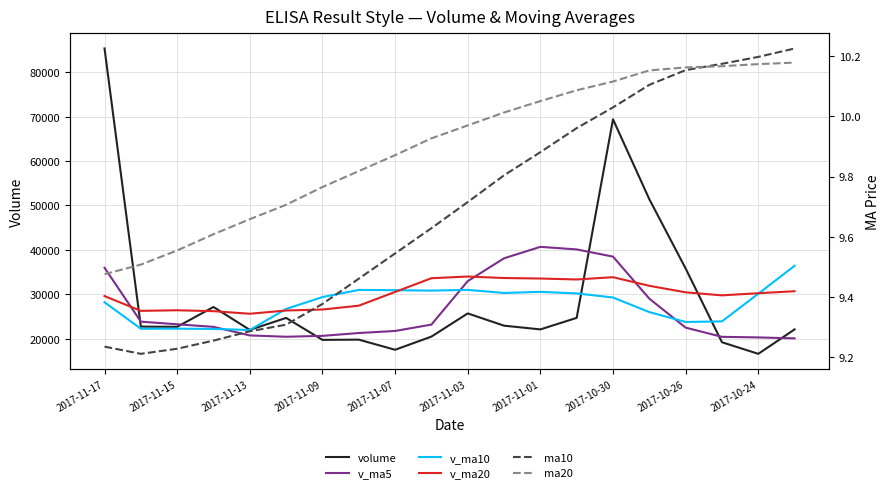

What is the value of the ma20 point at the 11th from the left?

10.0